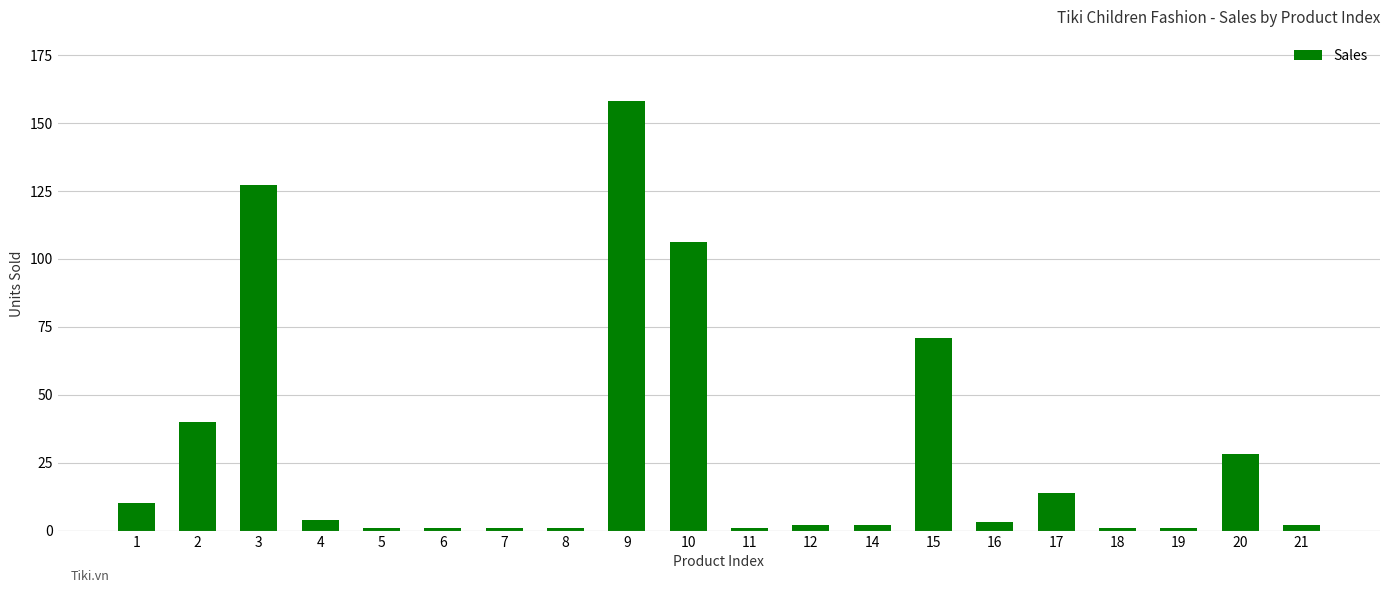

Are the bars grouped side by side (vs. stacked)?

No